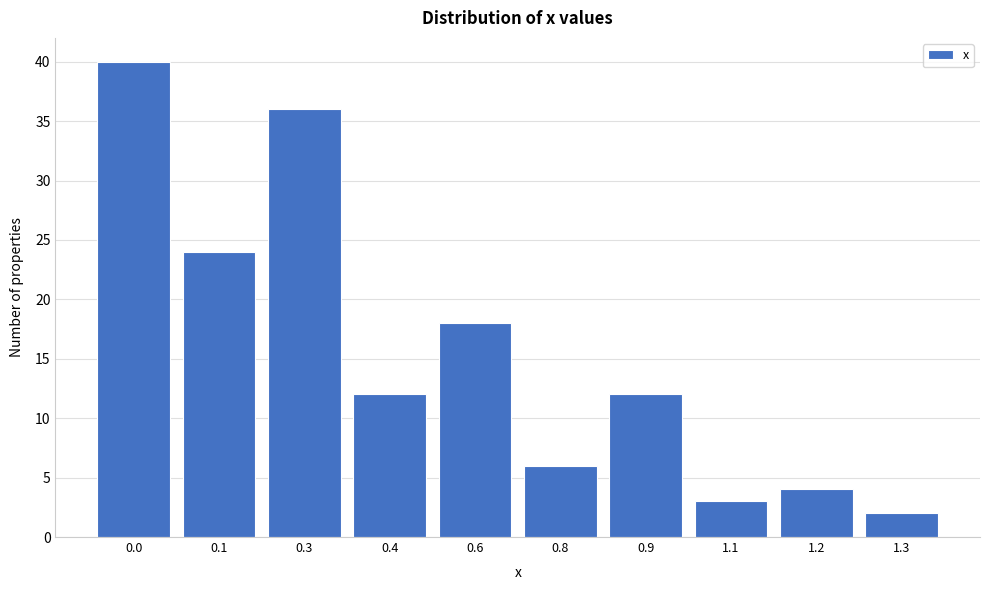

Reading right to left, extract all data points from this chart.

1.3=2	1.2=4	1.1=3	0.9=12	0.8=6	0.6=18	0.4=12	0.3=36	0.1=24	0.0=40